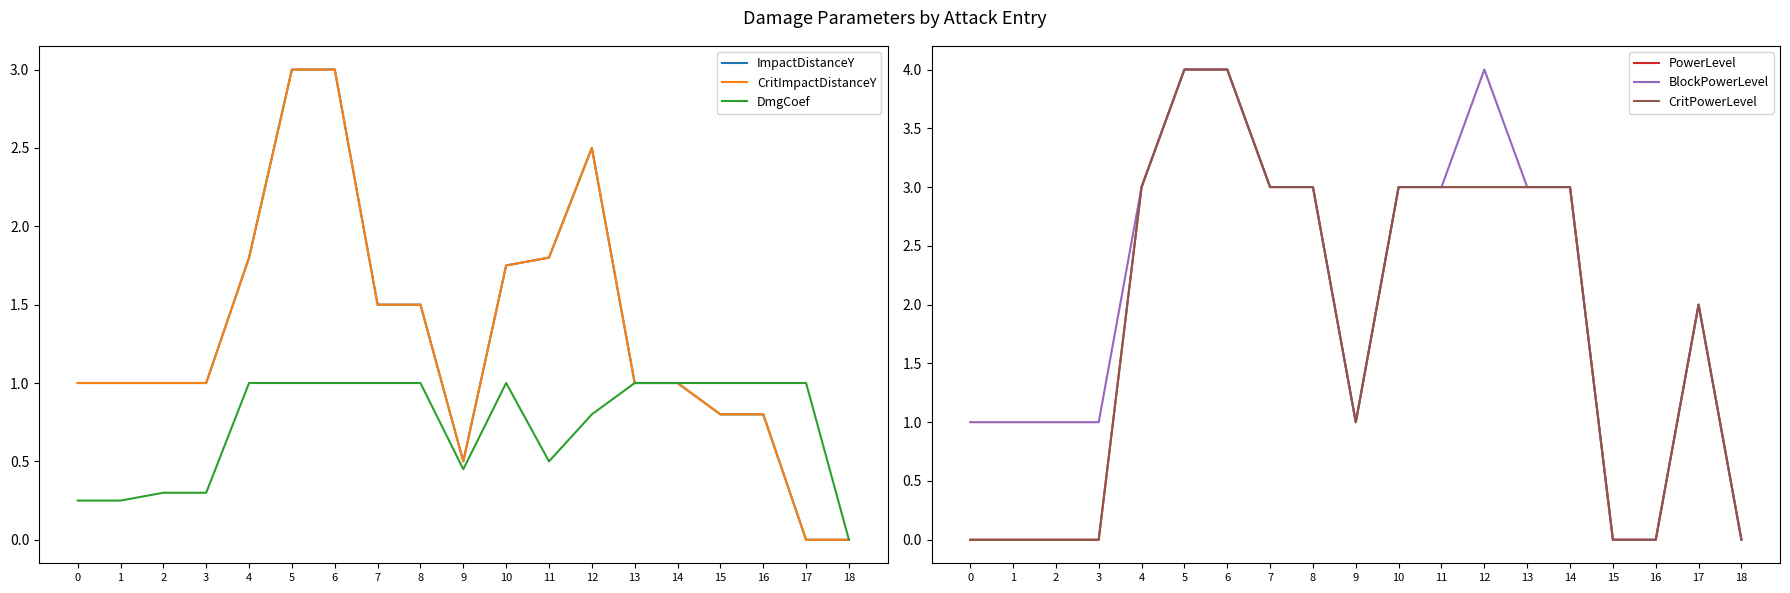

Count the number of data series in this chart.

6